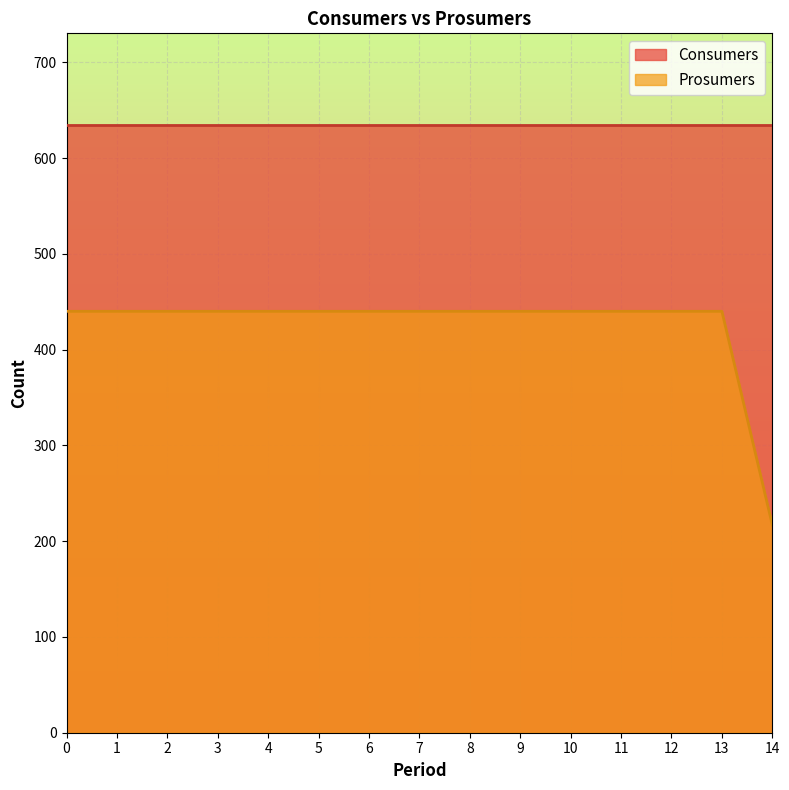

True or false: Prosumers and Consumers cross at least once.

False